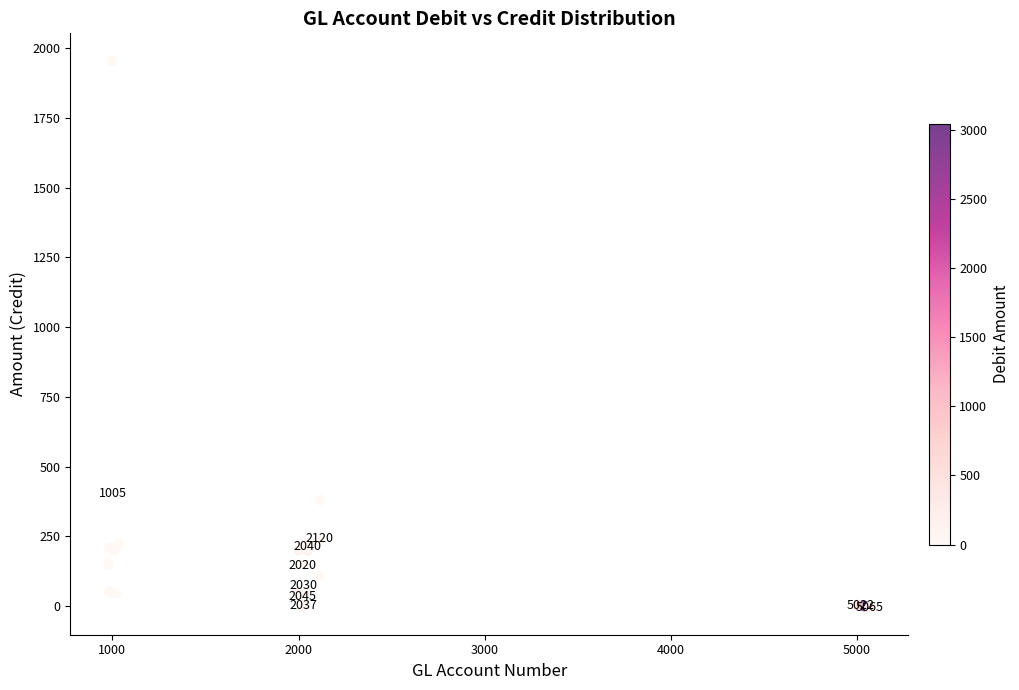

What Y value in the scatter plot is closest to 975?

380.4